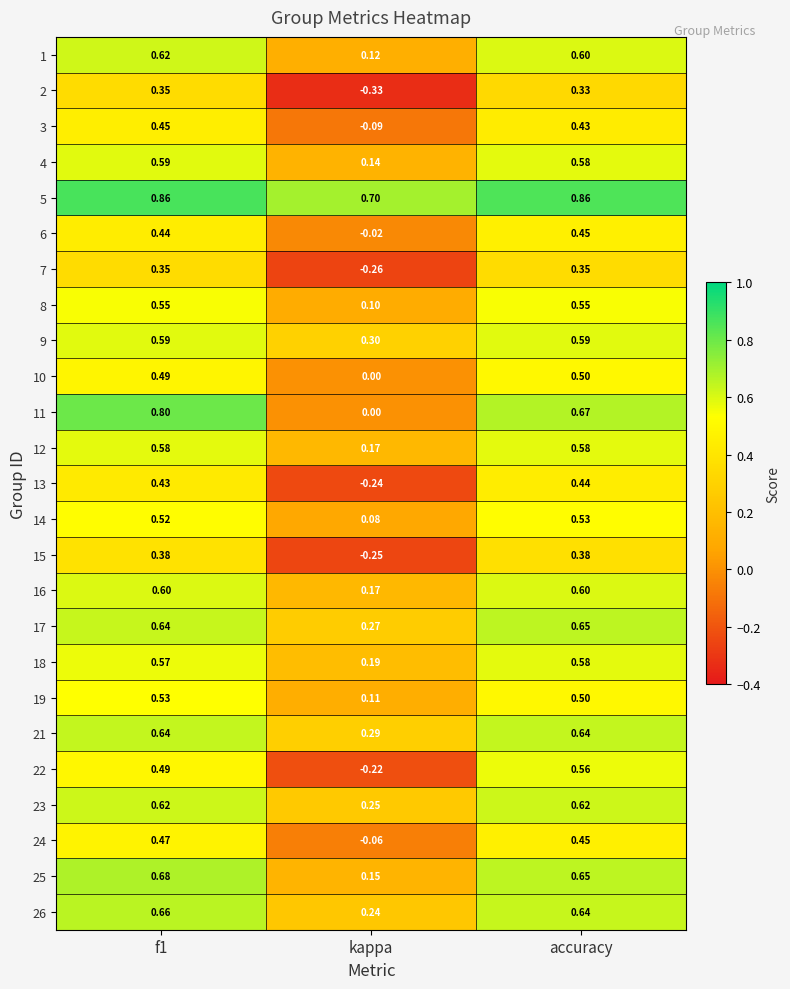

At which label does 14 reach its minimum?

kappa